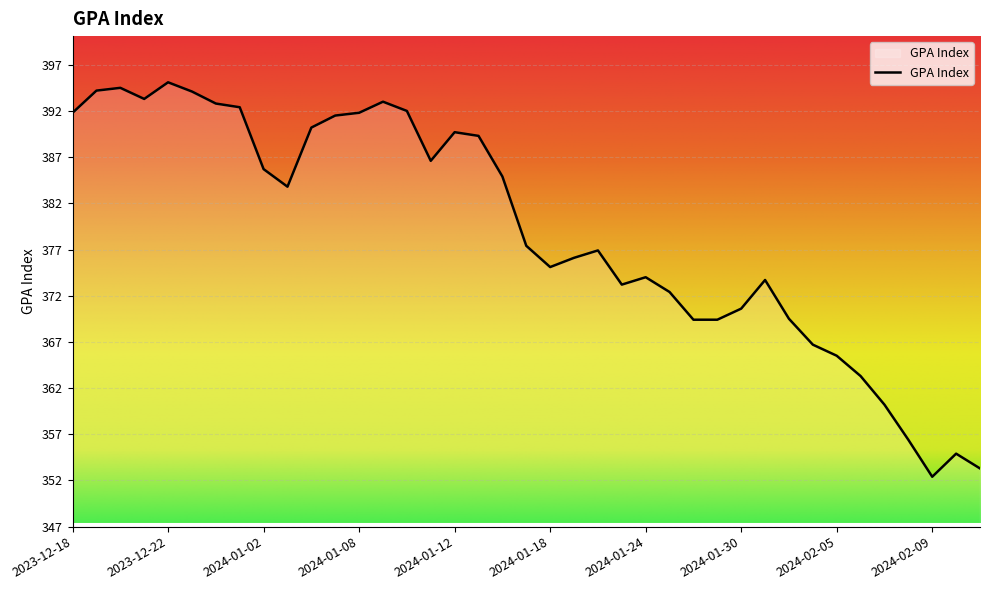

What is the difference between the maximum and minimum values?

42.7